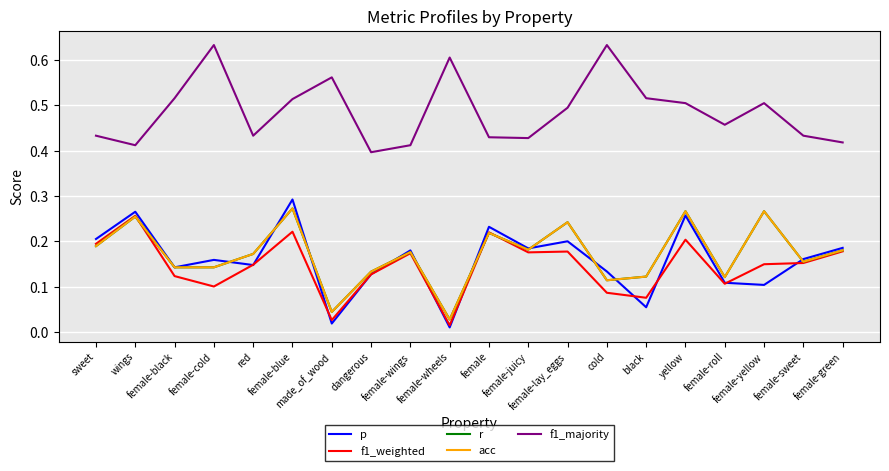

Which series ends up on top after the final intersection of f1_weighted and r?

r